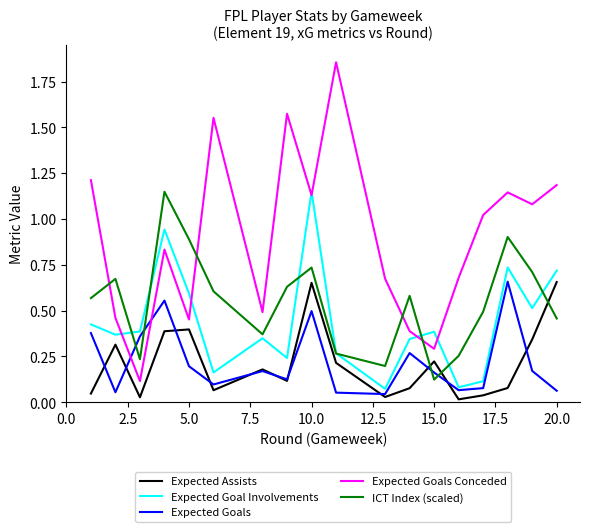

Which series has the largest range (max minus min)?

Expected Goals Conceded